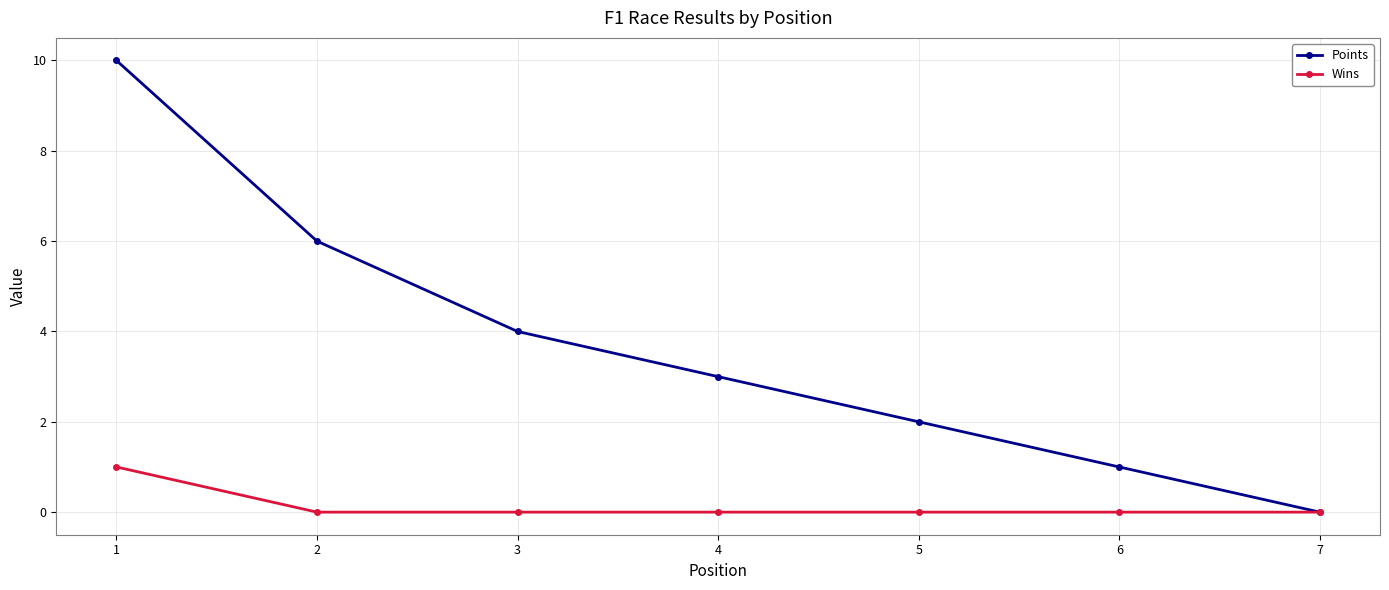

Reading left to right, list all the values displayed in this chart.

Points: 10	6	4	3	2	1	0
Wins: 1	0	0	0	0	0	0